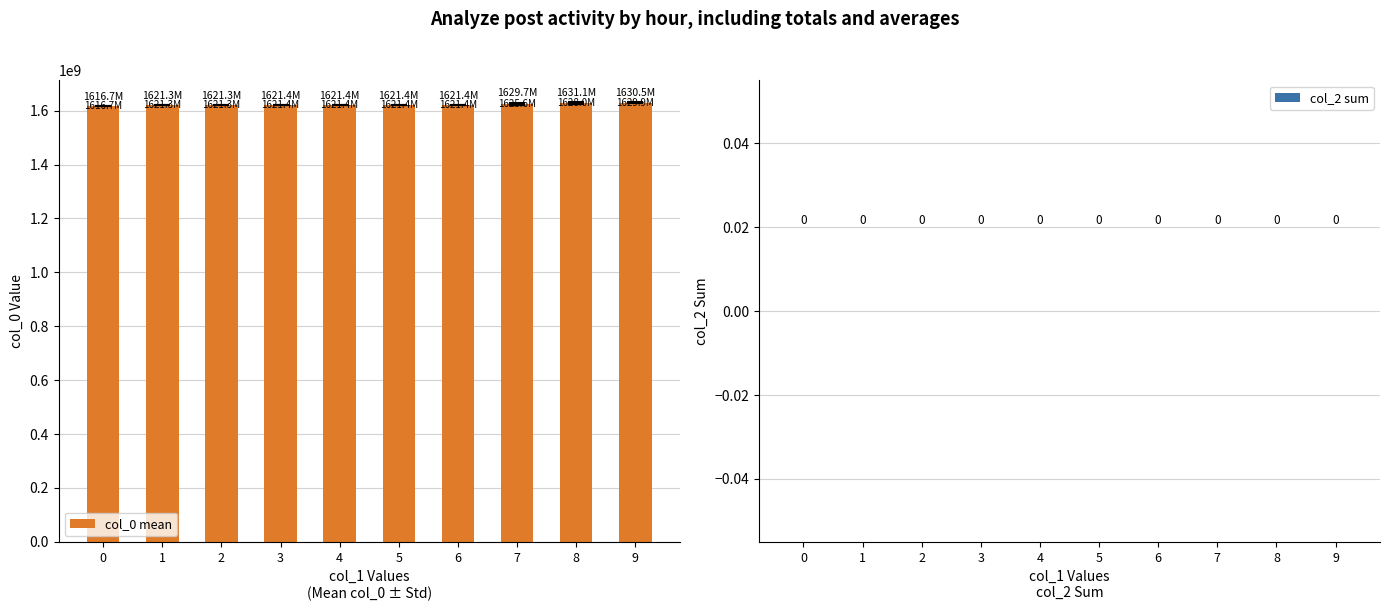

The value at 5 is 1621422584.0. True or false?

True